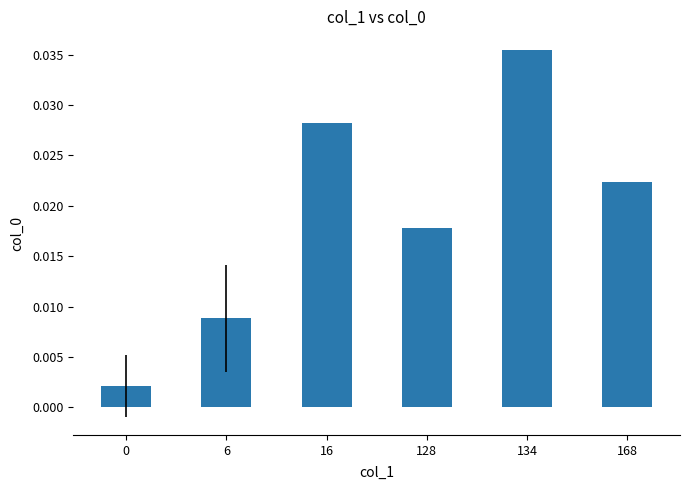

How many bars are there in total?

6